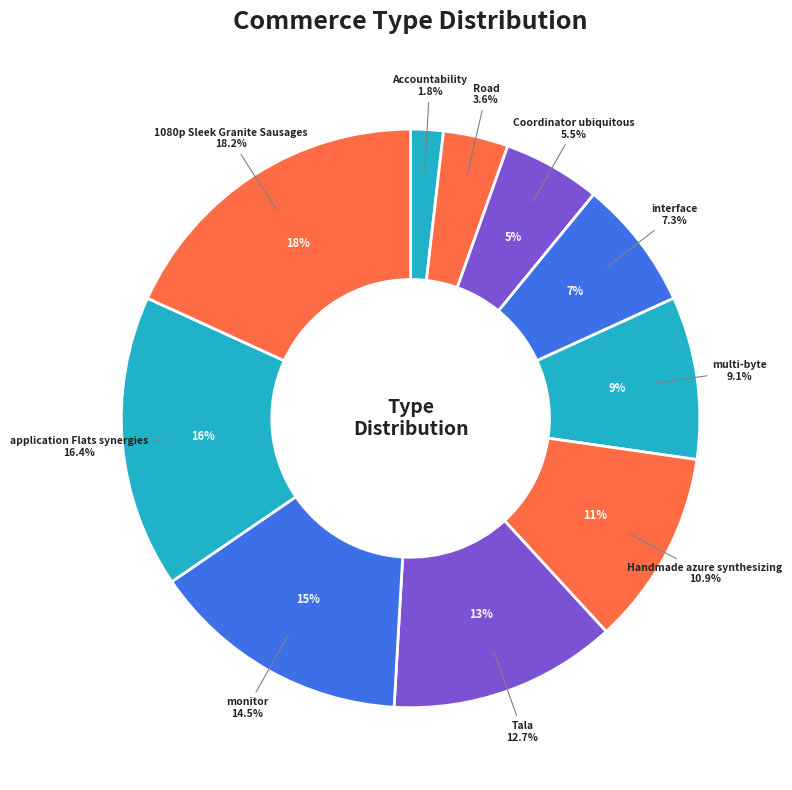

What is the smallest slice in the pie chart?

Accountability